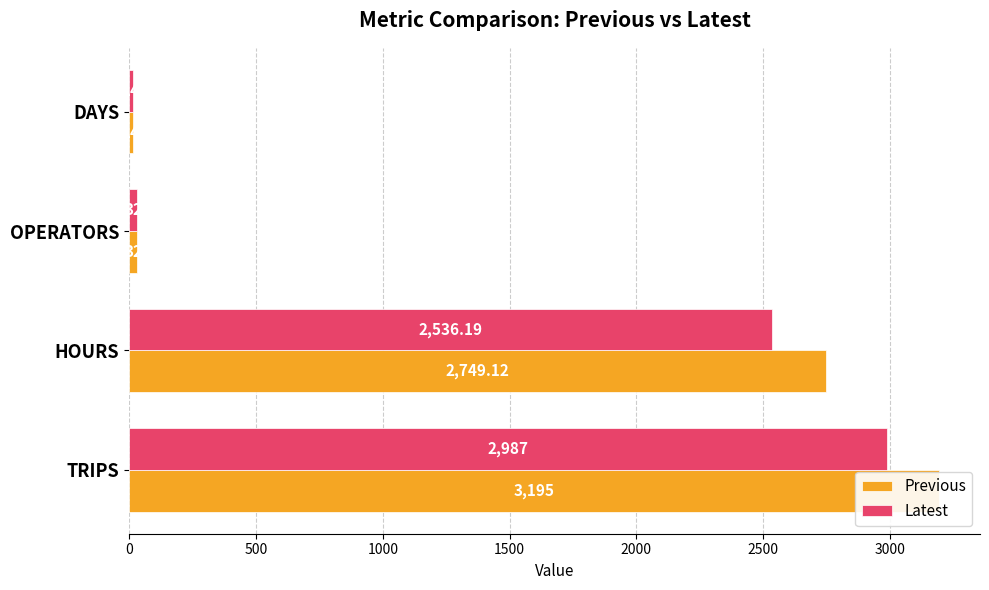

Count the number of categories in the chart.

4